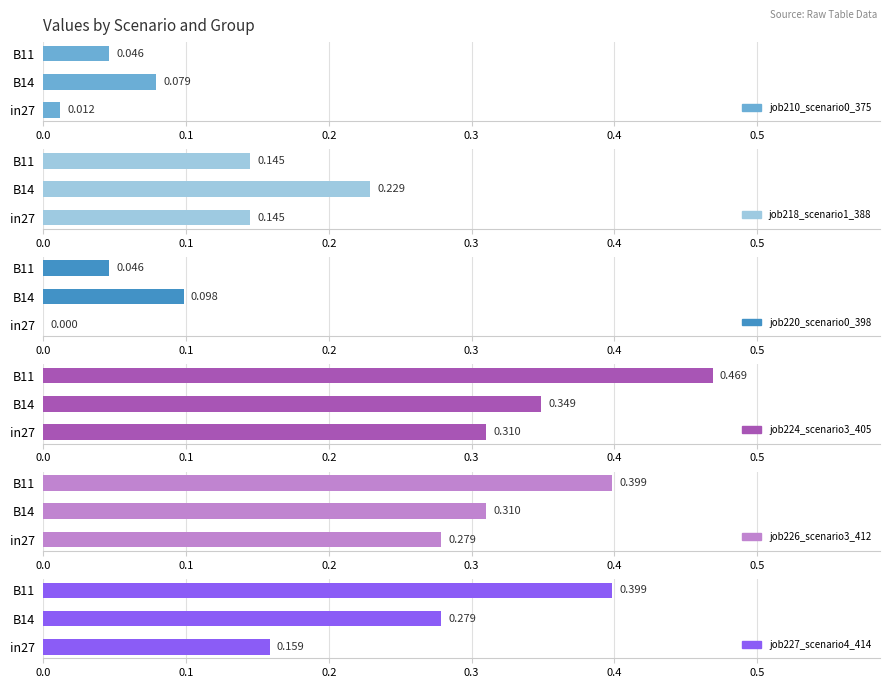

What are all the series names shown in the legend?

job210_scenario0_375, job218_scenario1_388, job220_scenario0_398, job224_scenario3_405, job226_scenario3_412, job227_scenario4_414